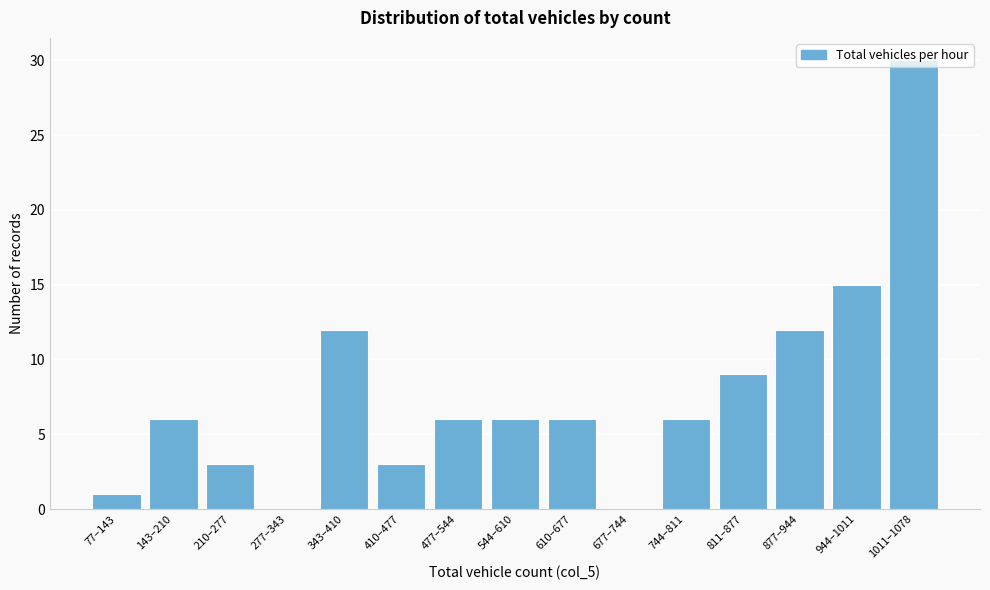

At which category does the chart reach its peak across all series?

1011–1078